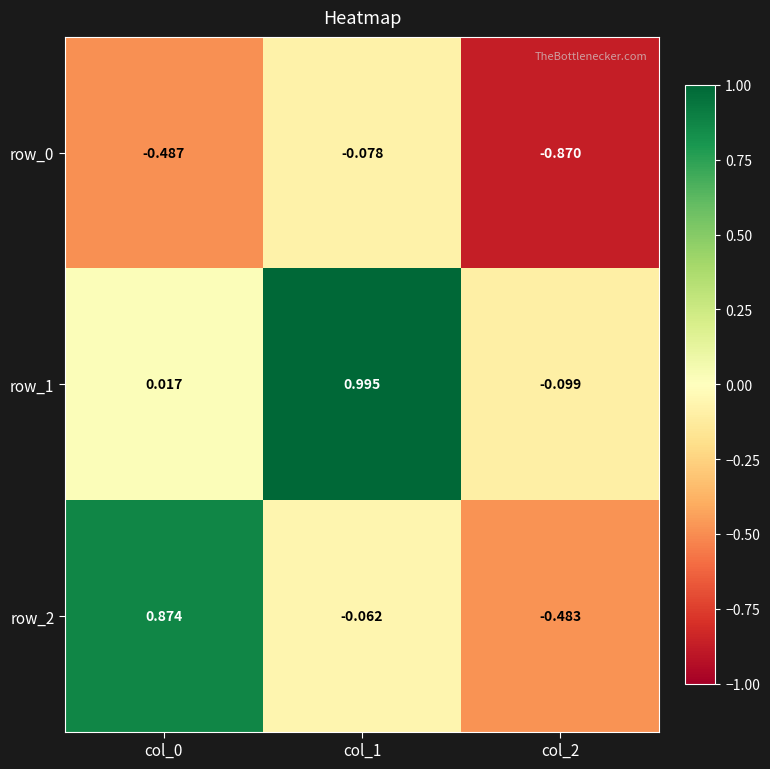

Is the value of row_0 at col_0 greater than the value of row_1 at col_0?

No